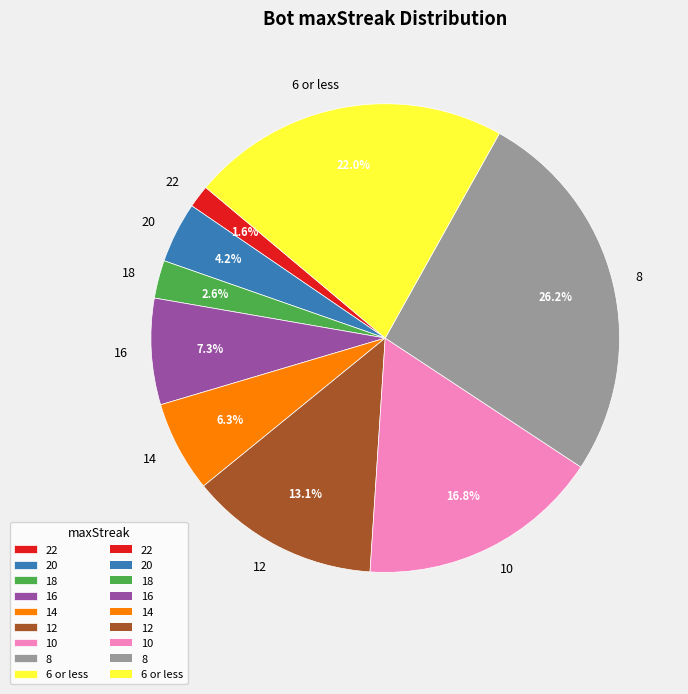

Between 14 and 22, which is larger?

14